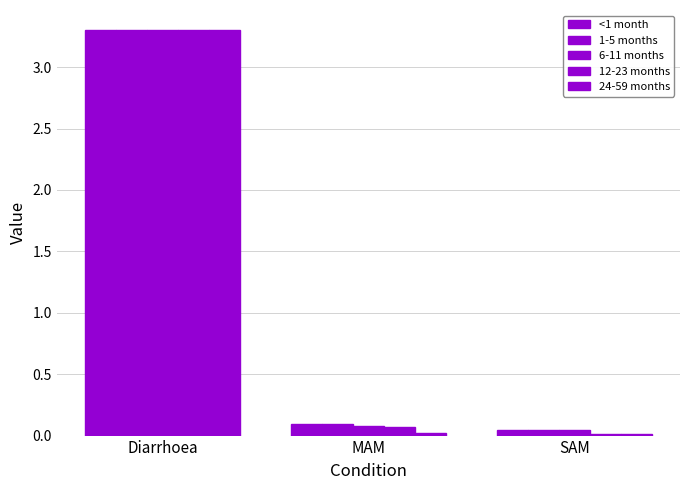

True or false: 6-11 months has a value of 1.4 at Diarrhoea.

False